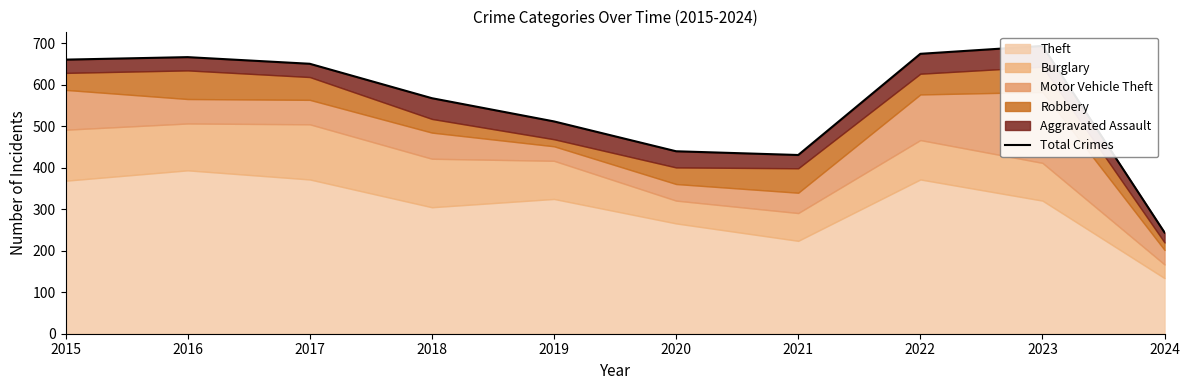

True or false: the data shows 568 at 2018.

True